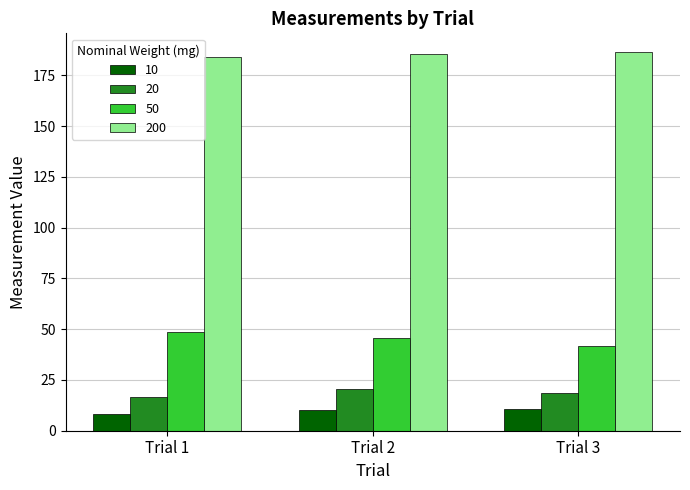

What is the value of the 20 bar at the 1st from the left?

16.4